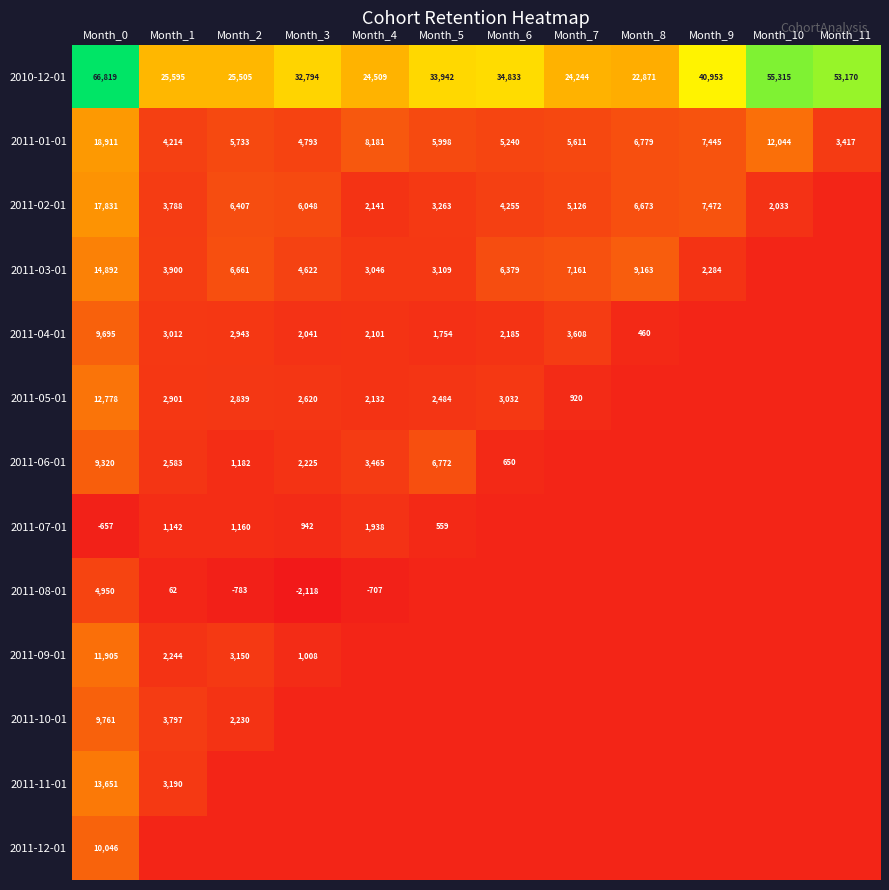

At which label is 2011-01-01 closest to 11164?

Month_10